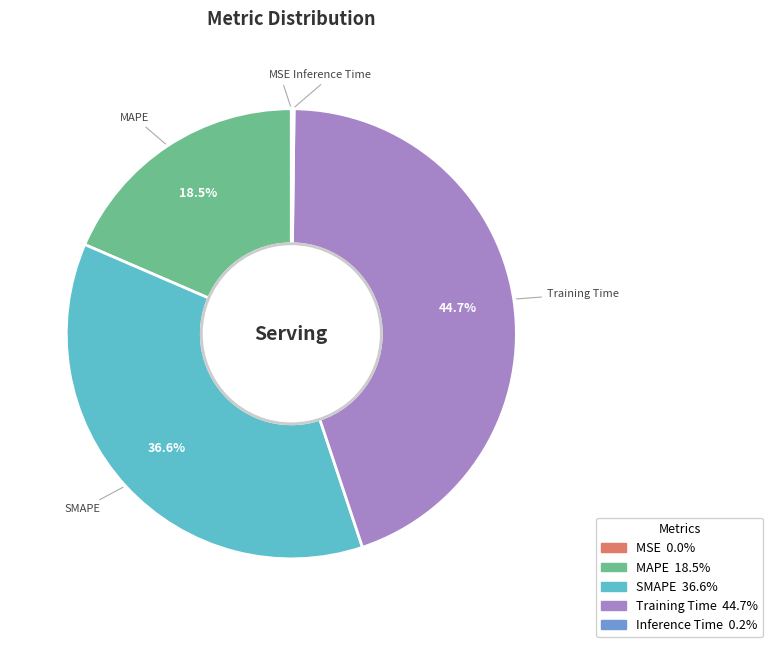

Does any single category account for the majority?

No